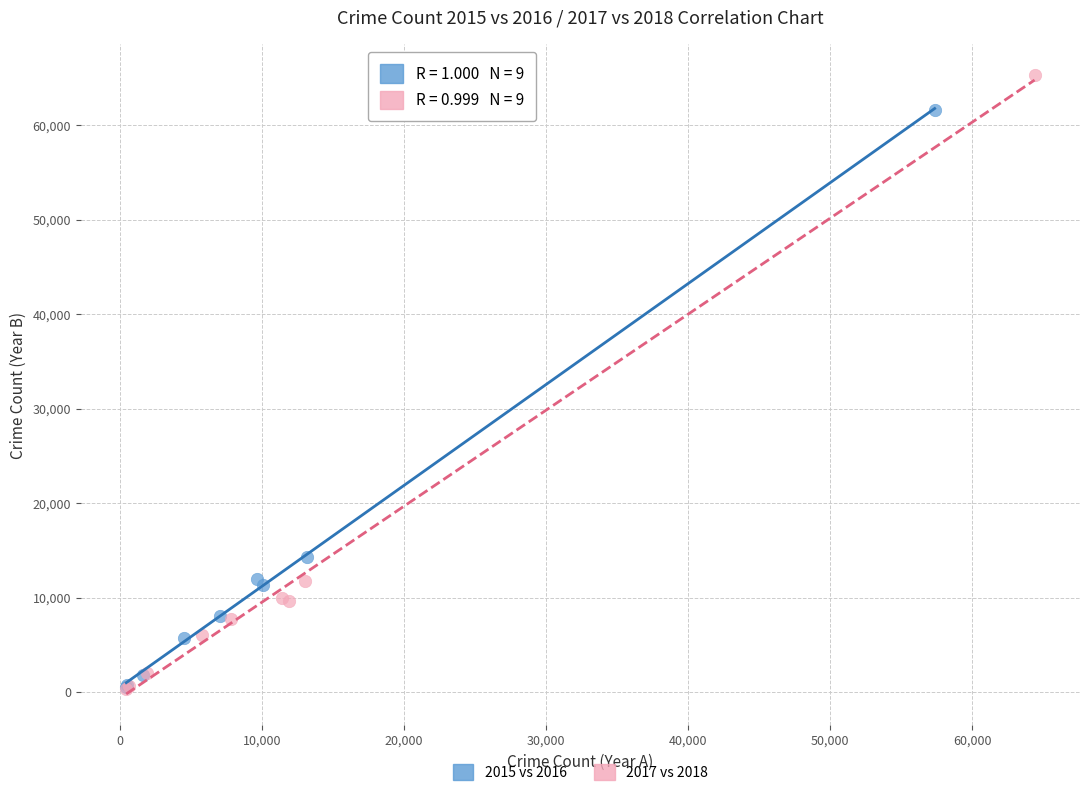

Which series has the largest Y range (max minus min)?

2017 vs 2018